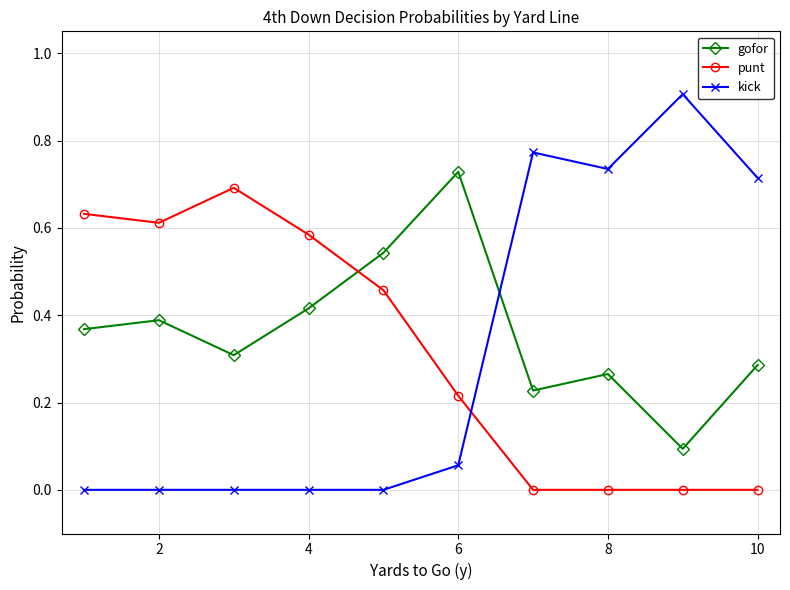

What is the sum of all kick values?

3.2